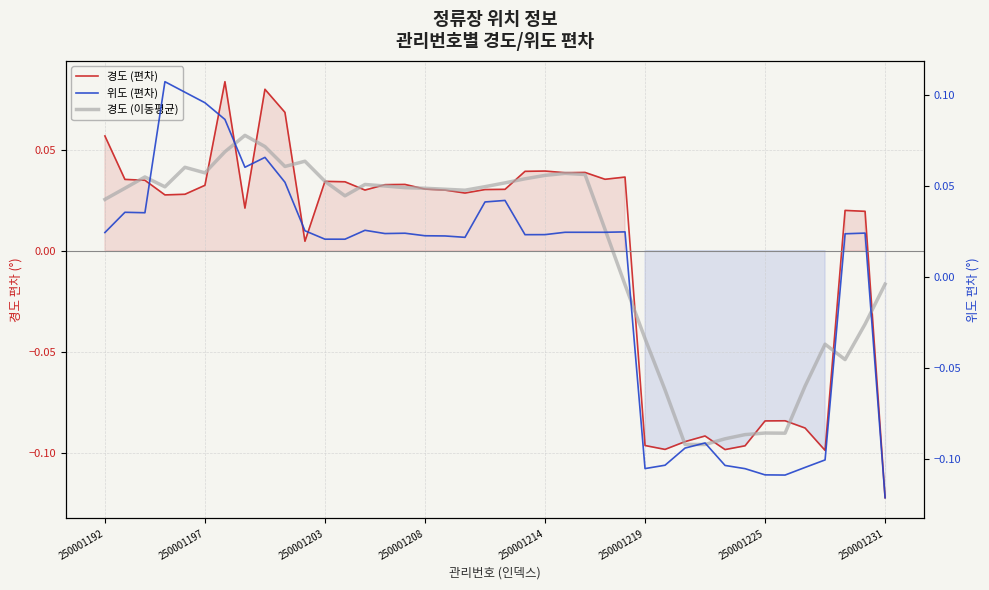

Which has a higher value, 13 or 27?

13